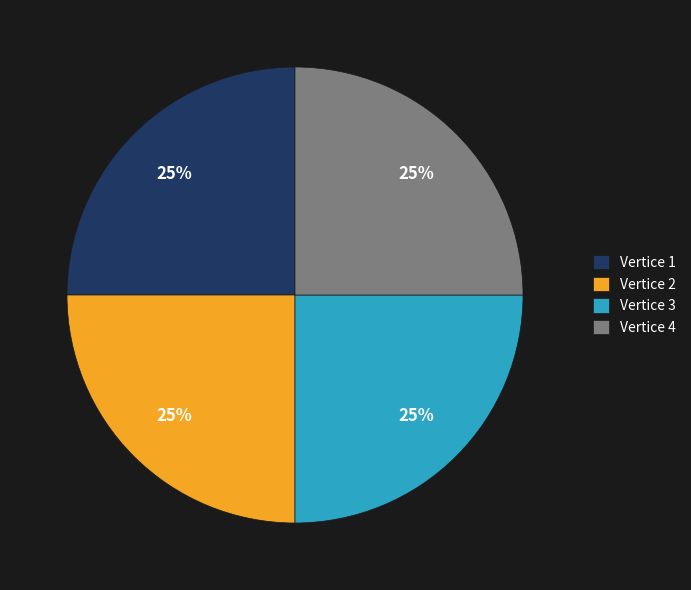

Is there a majority slice in this chart?

No